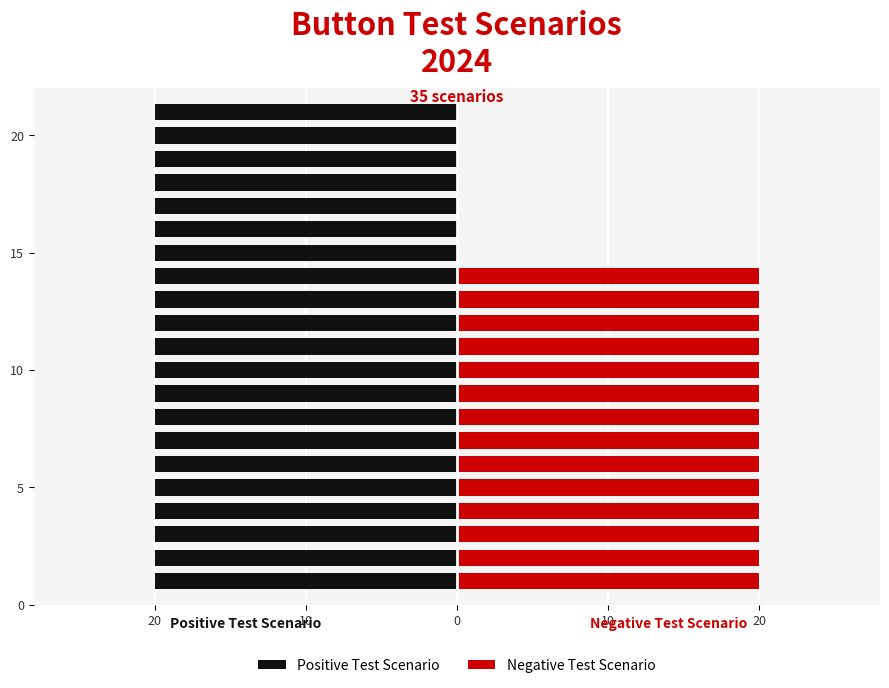

Is it true that Positive Test Scenario equals 0.2 at 20?

False